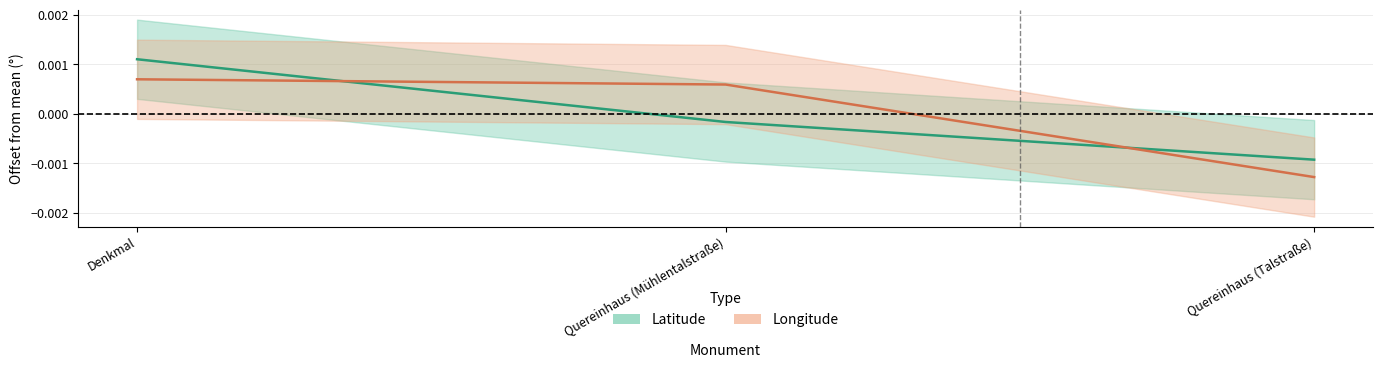

Which category has the highest value across all series?

Denkmal